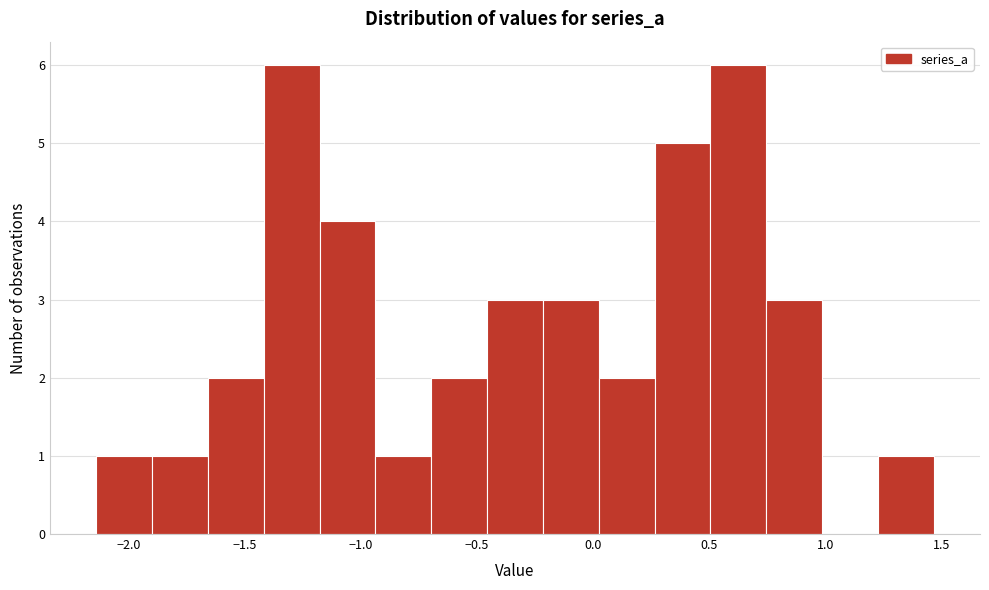

Reading left to right, transcribe this chart: for each bar, give the range it covers on the x-axis and its height. Neither the bar edges nor the heights are printed on the chart, so give them approximately, as read against the axes.

-2.15 to -1.90: 1
-1.90 to -1.65: 1
-1.65 to -1.40: 2
-1.40 to -1.20: 6
-1.20 to -0.95: 4
-0.95 to -0.70: 1
-0.70 to -0.45: 2
-0.45 to -0.20: 3
-0.20 to 0.00: 3
0.00 to 0.25: 2
0.25 to 0.50: 5
0.50 to 0.75: 6
0.75 to 1.00: 3
1.00 to 1.25: 0
1.25 to 1.45: 1